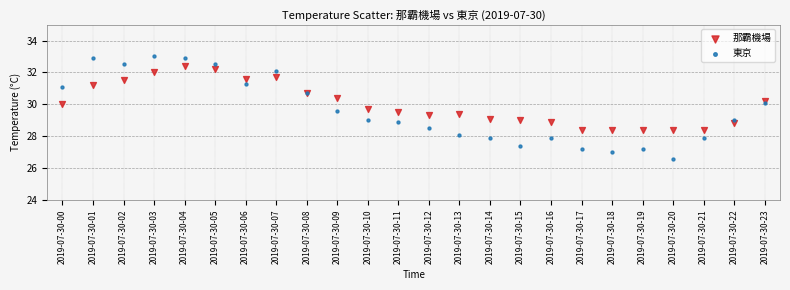

Which series contains the lowest Y value?

東京